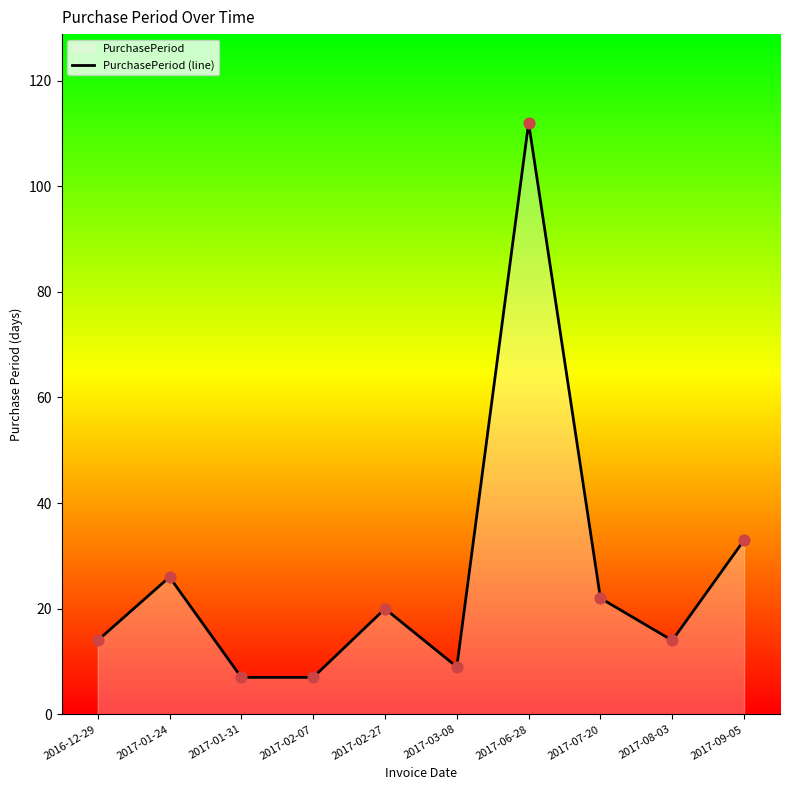

What is the change in value from 2017-02-07 to 2017-07-20?

+15